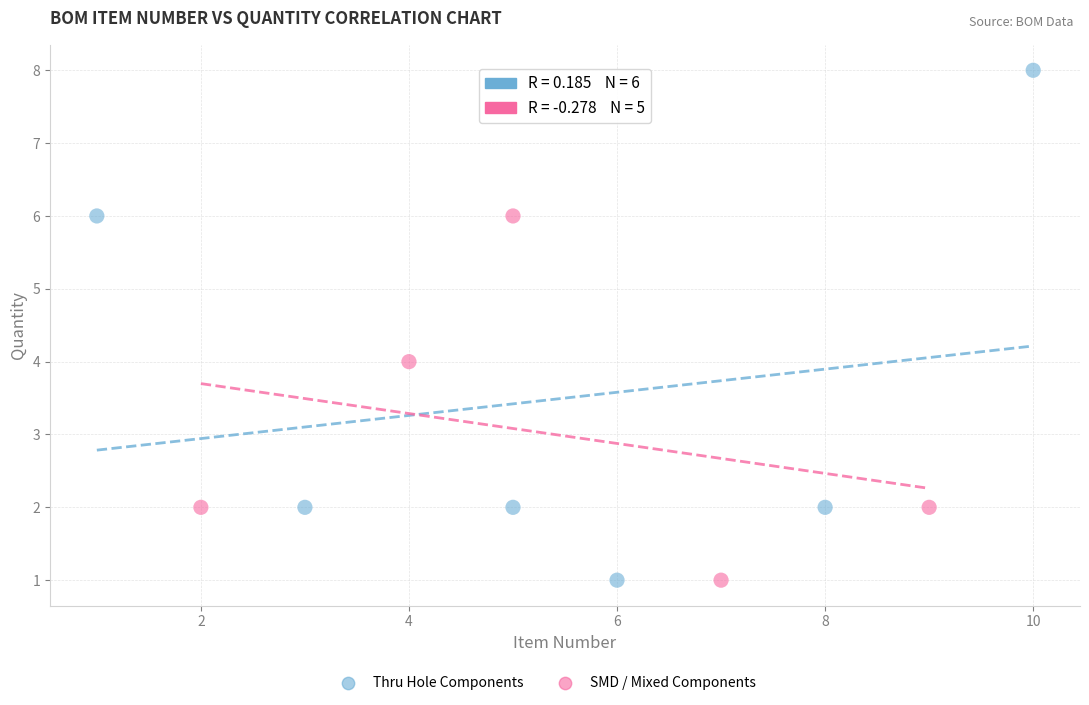

Which series contains the highest Y value?

Thru Hole Components